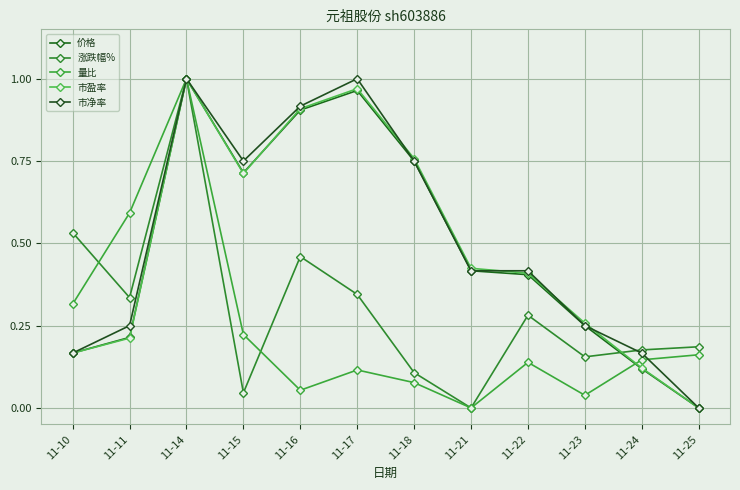

What is the approximate value of 涨跌幅% at 11-18?

0.1